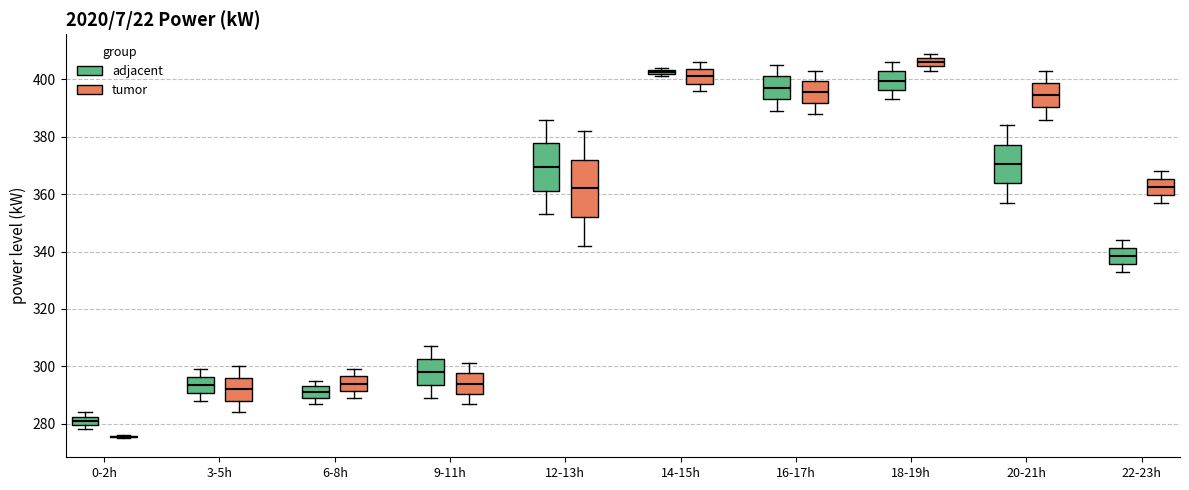

Where is the upper edge of the box for 14-15h (adjacent) on the y-axis? The values are not printed on the chart, so give them approximately, as read against the axis.

404